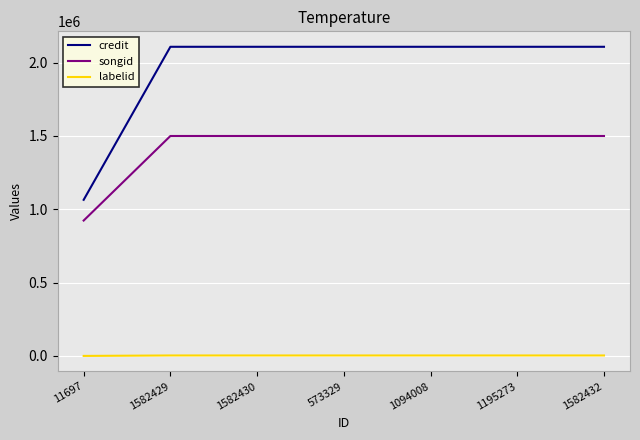

Rank the series at 1582430 from lowest to highest value.

labelid, songid, credit